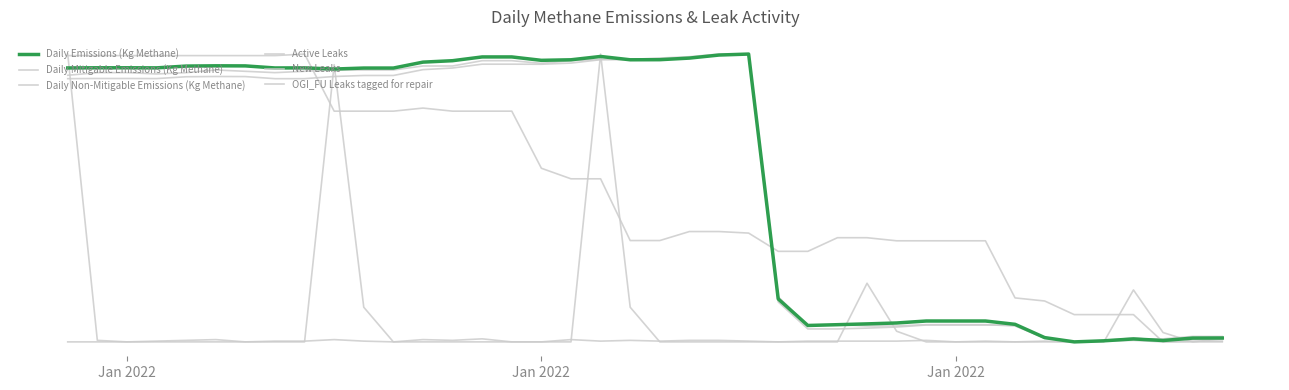

Is this an area chart (filled region under the line)?

No